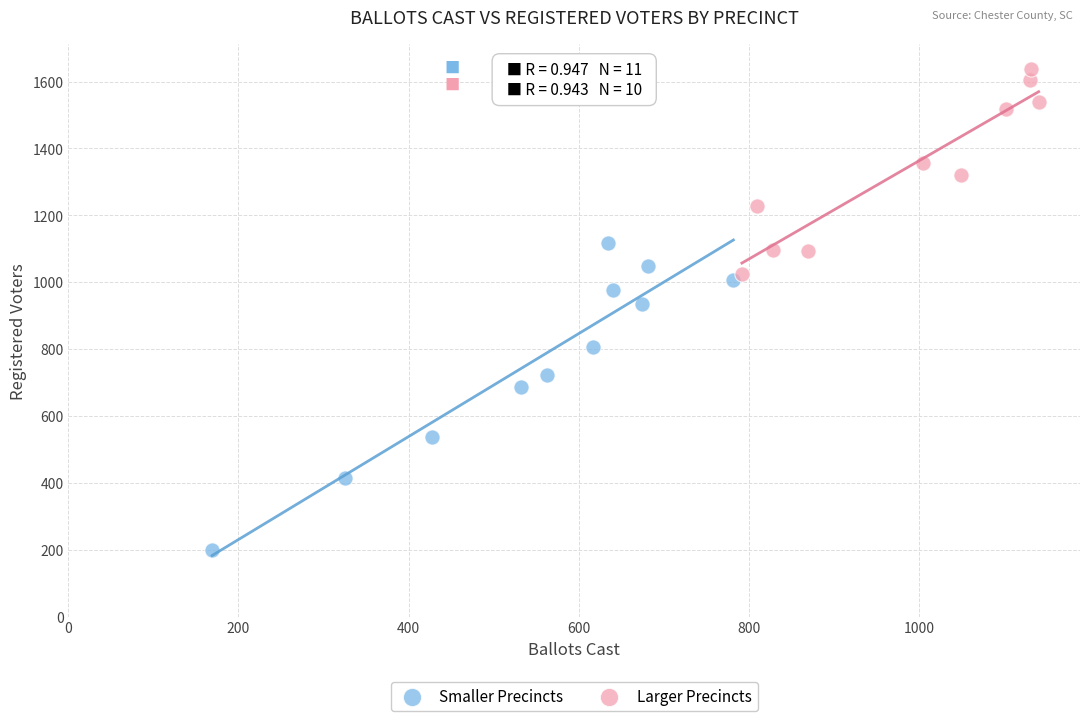

Which series has the largest Y range (max minus min)?

Smaller Precincts